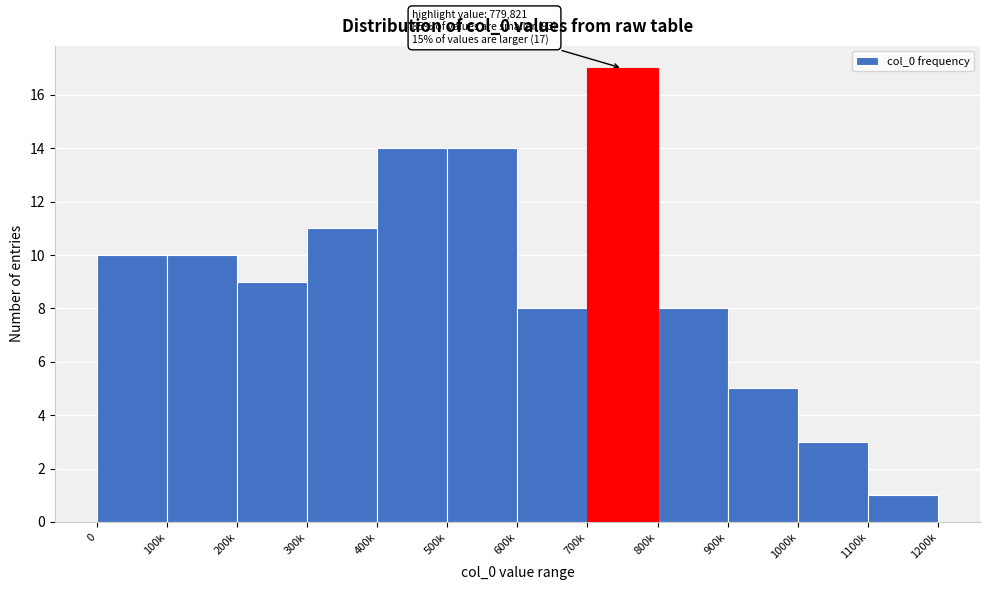

Reading left to right, list all the values displayed in this chart.

0=10	100k=10	200k=9	300k=11	400k=14	500k=14	600k=8	700k=17	800k=8	900k=5	1000k=3	1100k=1